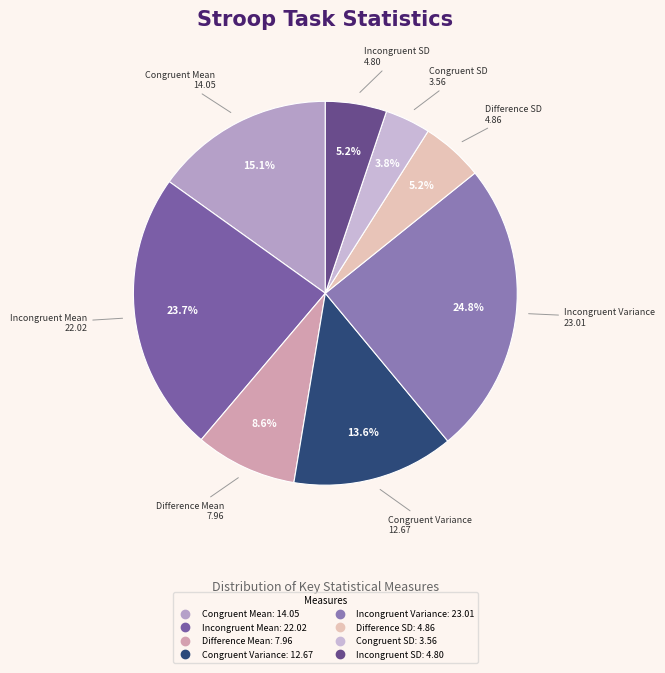

Between Congruent SD and Congruent Variance, which is larger?

Congruent Variance